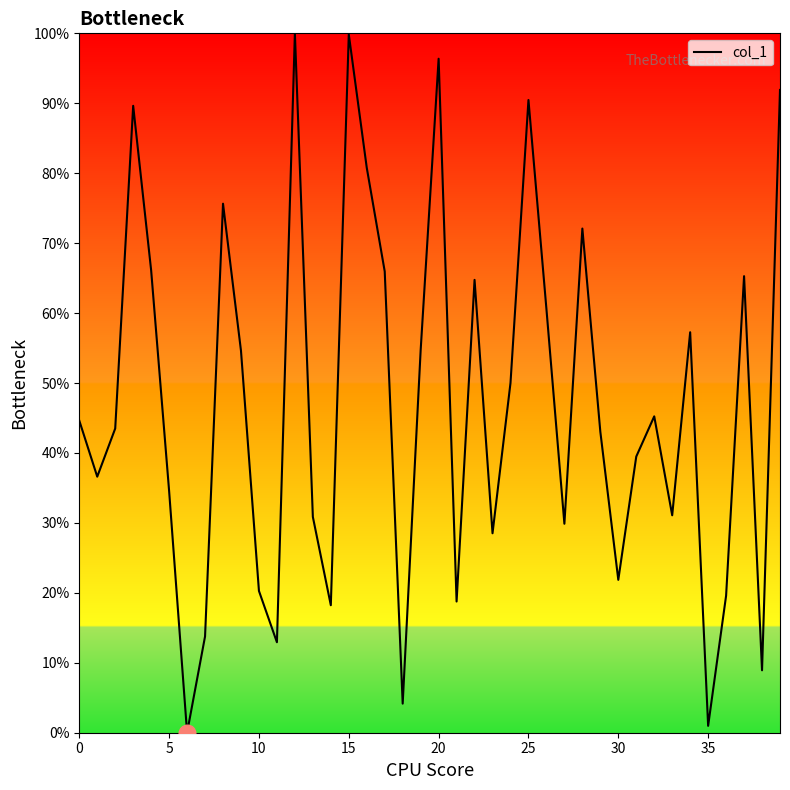

The chart shows a value of 128.7 at 25. True or false?

False